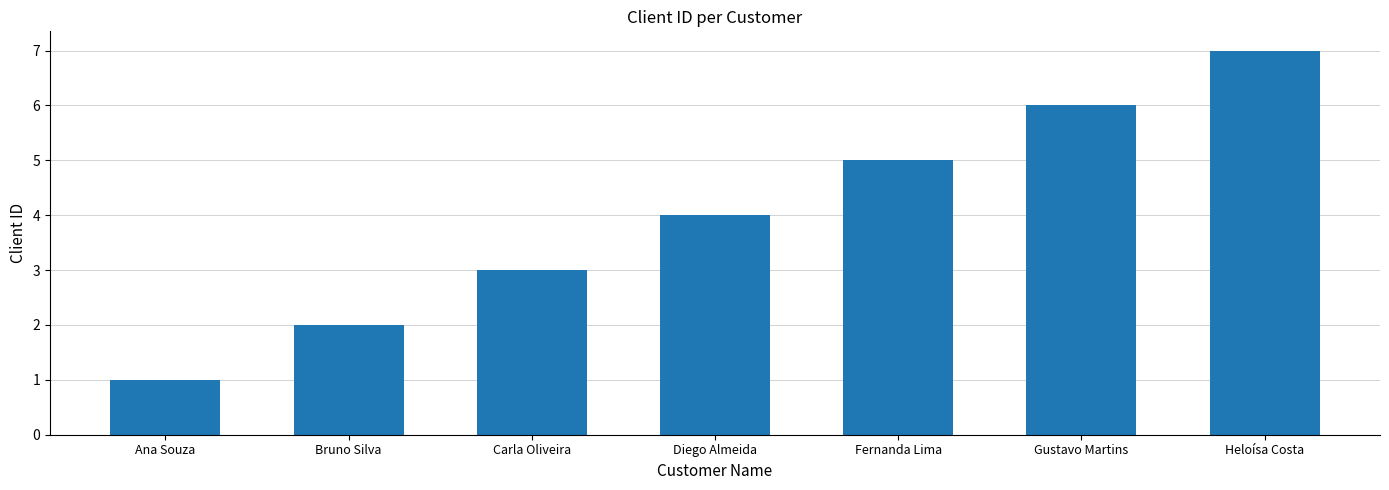

What is the sum of the values at Diego Almeida and Heloísa Costa?

11